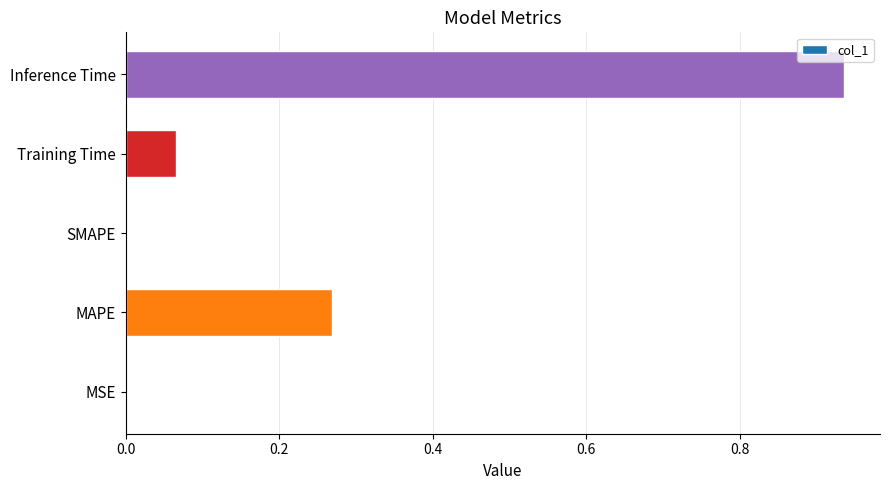

What is the sum of all values?

1.3